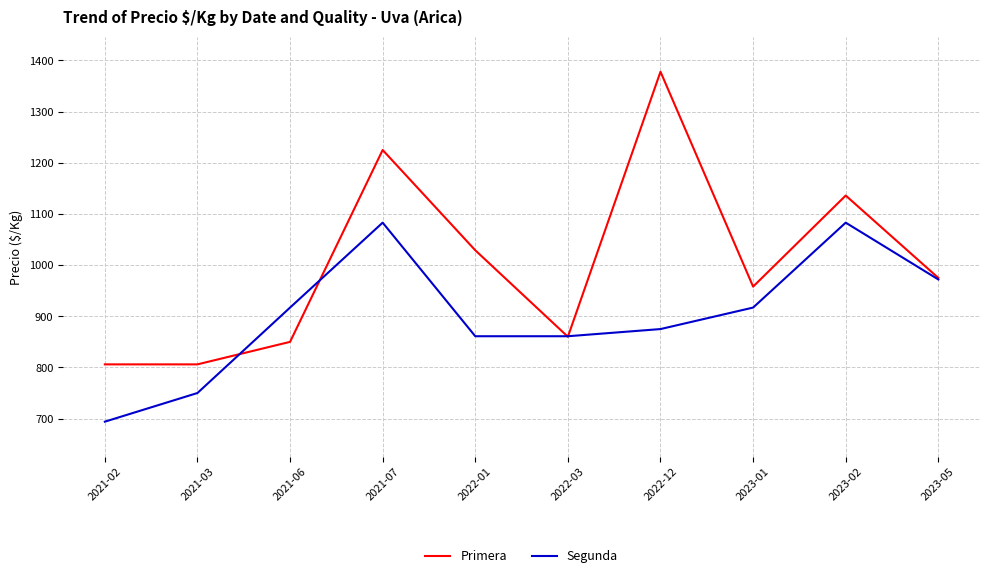

What is the difference between the maximum and minimum values in the Primera series?

572